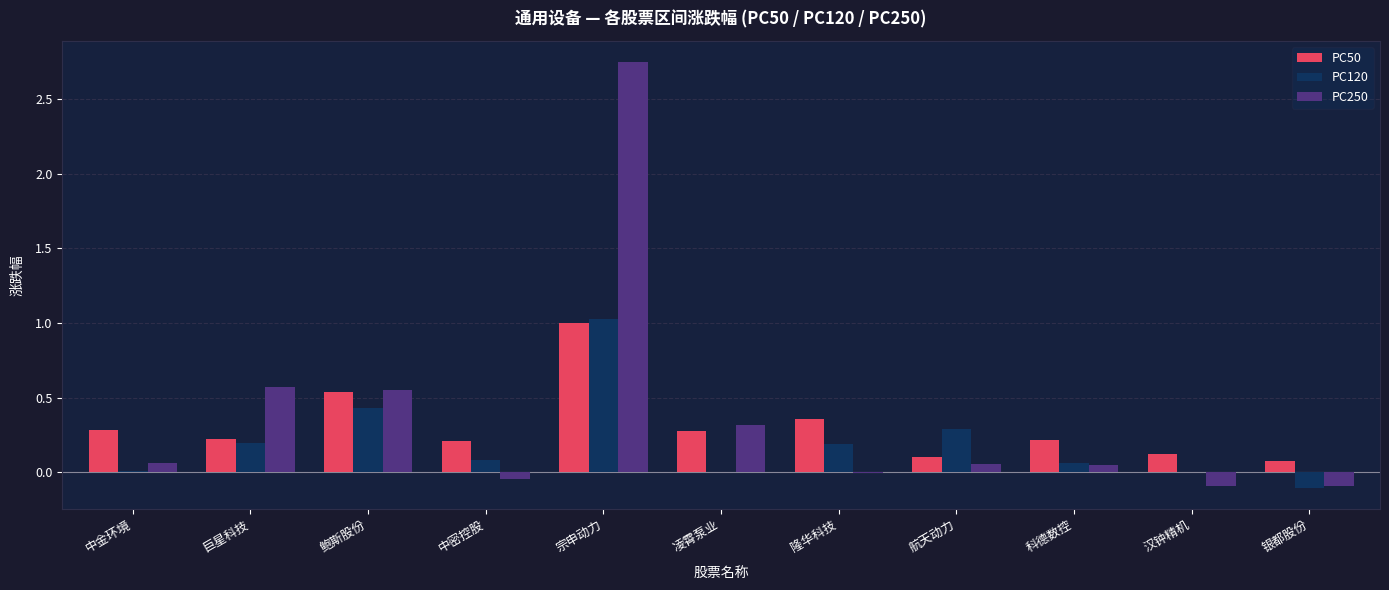

What are all the series names shown in the legend?

PC50, PC120, PC250